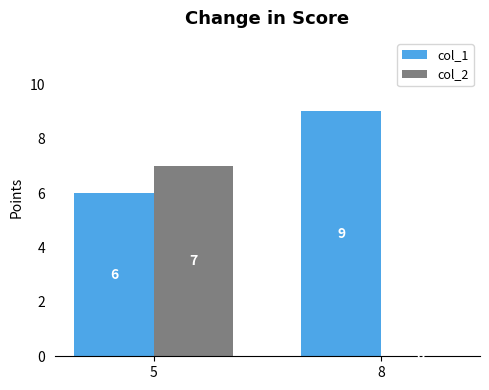

Reading right to left, what are all the values shown in this chart?

col_1: 9	6
col_2: 0	7